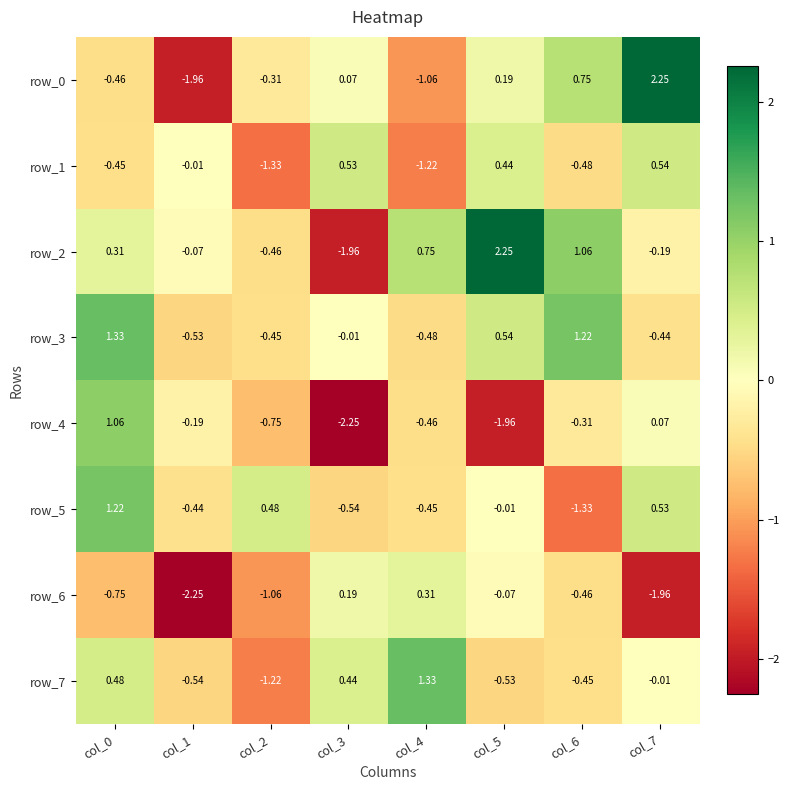

Is it true that row_4 equals -3.5 at col_3?

False